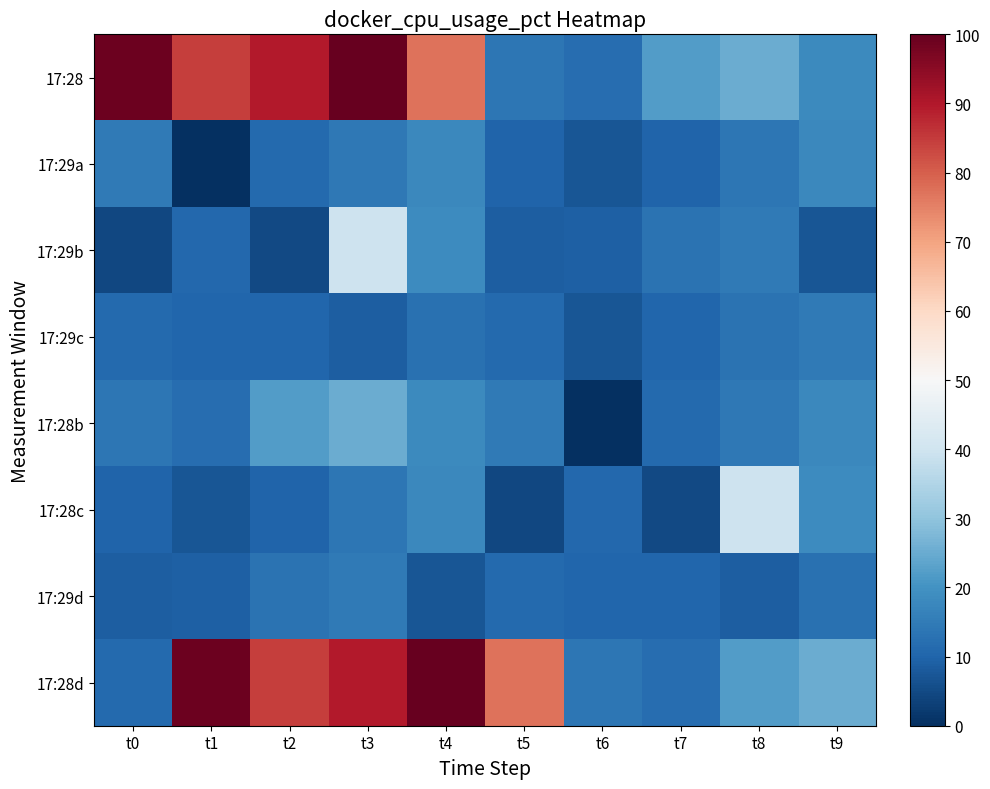

Reading right to left, extract all data points from this chart.

17:28: t9=18.0	t8=25.0	t7=22.0	t6=12.0	t5=13.8	t4=77.2	t3=100.0	t2=89.8	t1=84.4	t0=98.9
17:29a: t9=17.6	t8=13.9	t7=10.1	t6=7.2	t5=9.8	t4=17.8	t3=14.4	t2=11.1	t1=0.0	t0=14.8
17:29b: t9=7.1	t8=14.7	t7=13.0	t6=9.2	t5=8.8	t4=18.7	t3=39.5	t2=5.0	t1=10.6	t0=4.6
17:29c: t9=14.8	t8=13.0	t7=10.4	t6=7.1	t5=11.1	t4=12.6	t3=8.6	t2=10.4	t1=10.4	t0=11.3
17:28b: t9=17.8	t8=14.4	t7=11.1	t6=0.0	t5=14.8	t4=18.0	t3=25.0	t2=22.0	t1=12.0	t0=13.8
17:28c: t9=18.7	t8=39.5	t7=5.0	t6=10.6	t5=4.6	t4=17.6	t3=13.9	t2=10.1	t1=7.2	t0=9.8
17:29d: t9=12.6	t8=8.6	t7=10.4	t6=10.4	t5=11.3	t4=7.1	t3=14.7	t2=13.0	t1=9.2	t0=8.8
17:28d: t9=25.0	t8=22.0	t7=12.0	t6=13.8	t5=77.2	t4=100.0	t3=89.8	t2=84.4	t1=98.9	t0=11.1